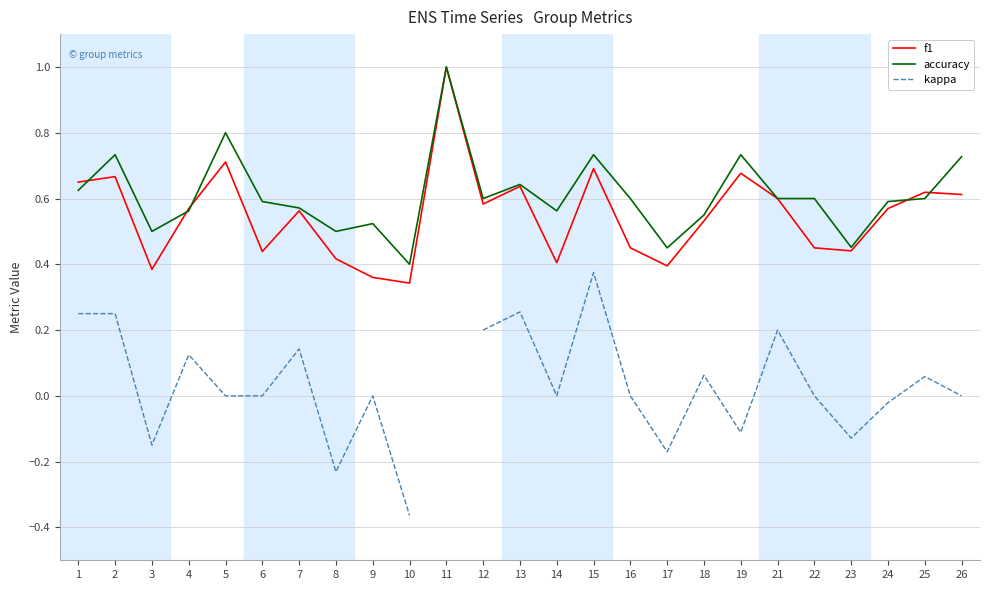

The accuracy series shows 1.1 at 12. True or false?

False